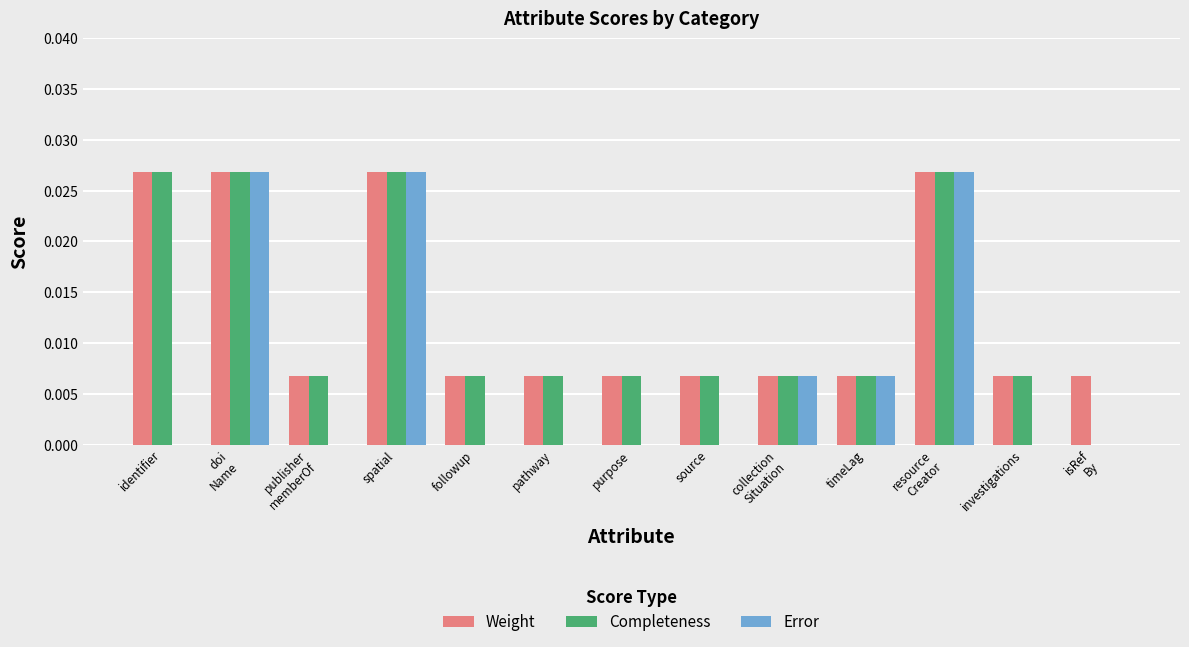

Which series changed the most between source and timeLag?

Error